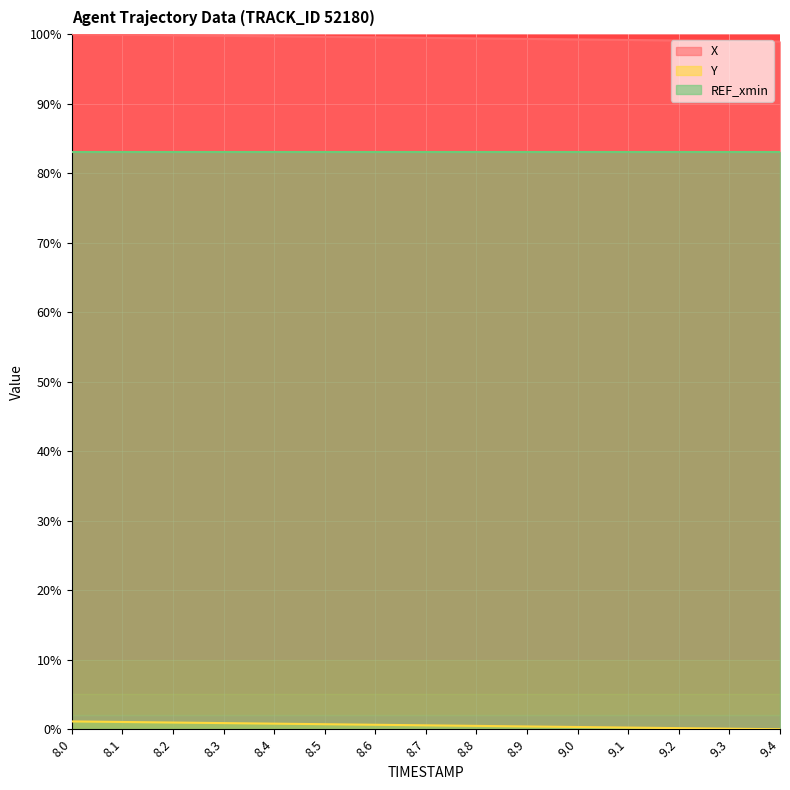

Rank the series by their average value, from highest to lowest.

X, REF_xmin, Y